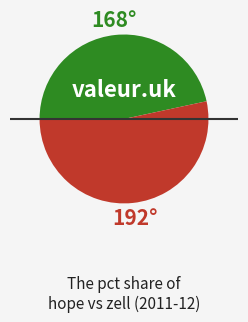

Does any single category account for the majority?

Yes